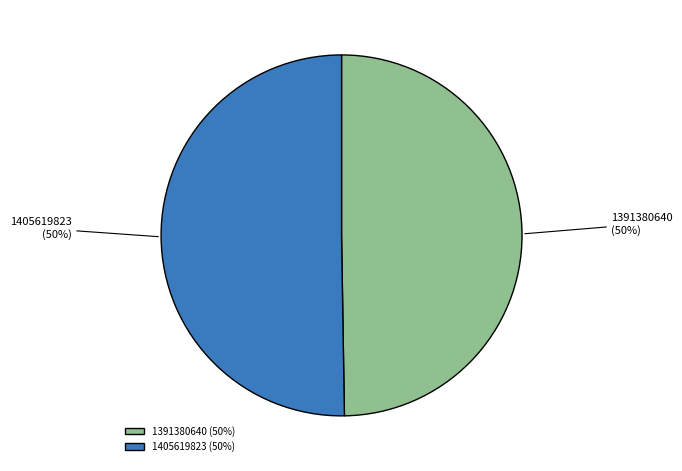

Is the sum of 1391380640 and 1405619823 greater than half?

Yes